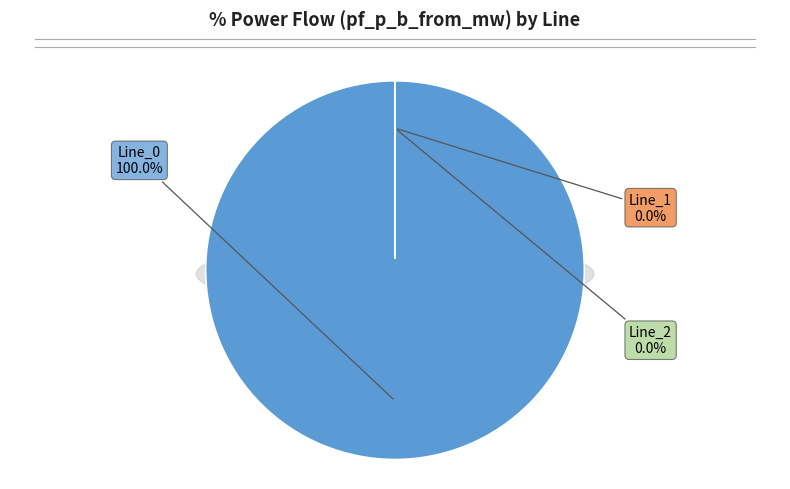

How many segments does this pie chart have?

3